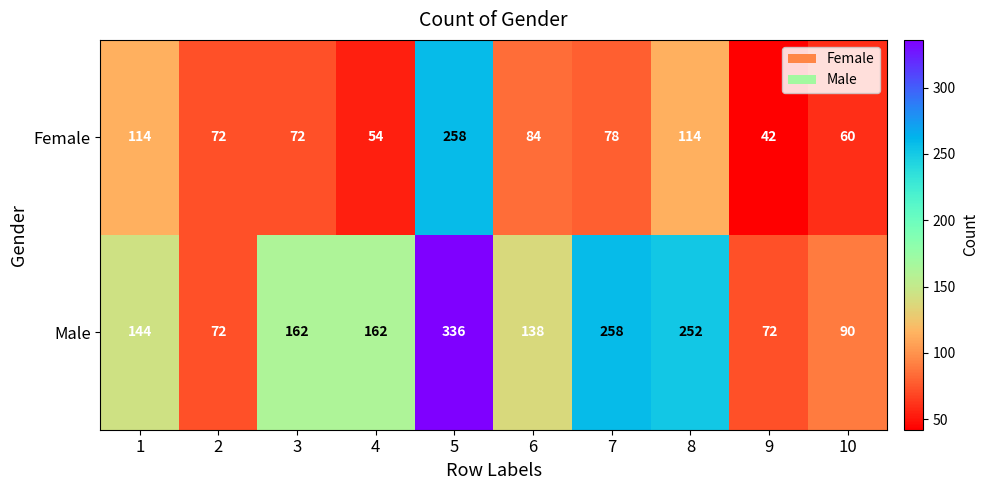

Which label corresponds to the largest value in the chart?

5